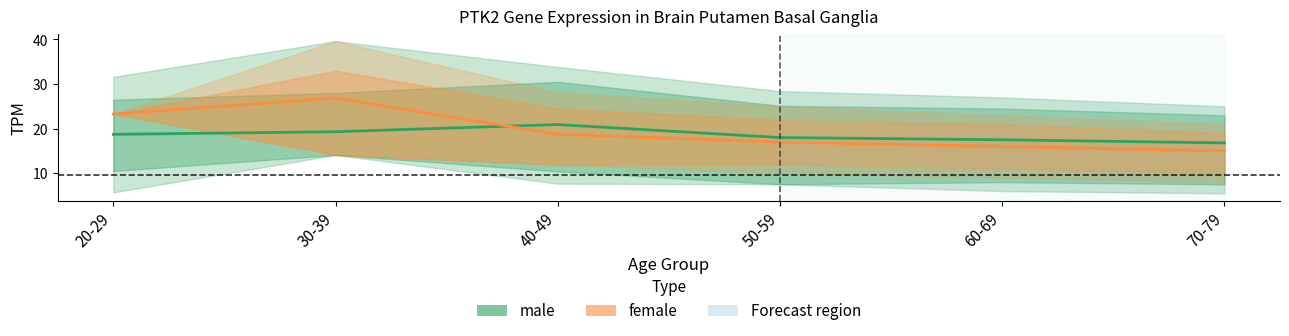

At which category does the chart reach its minimum across all series?

70-79